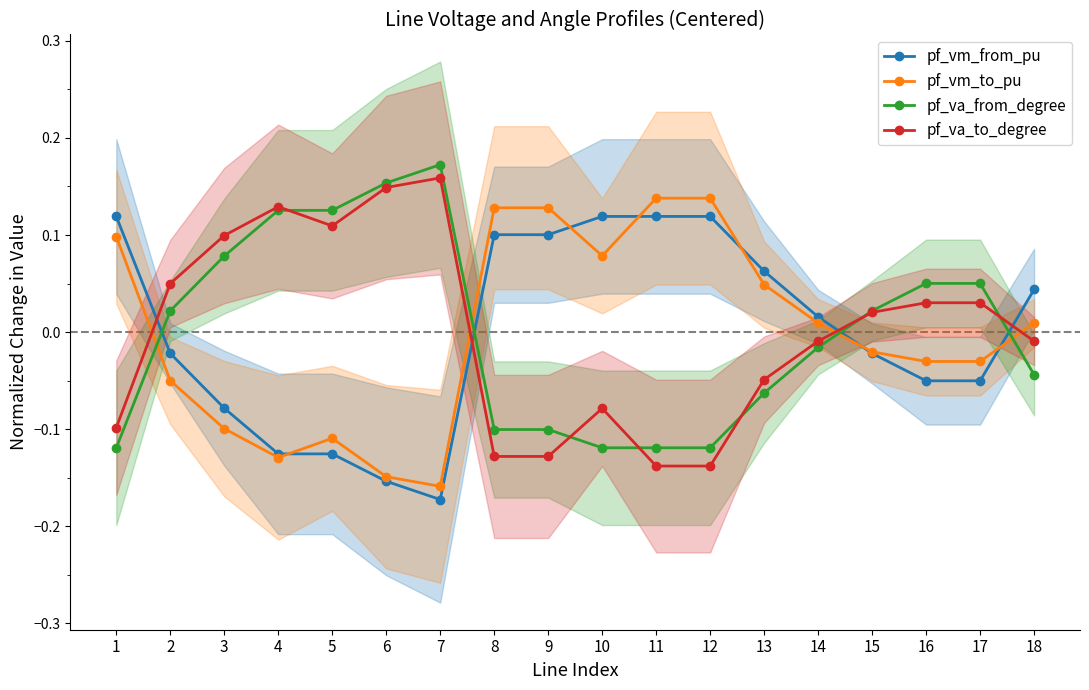

Where does the pf_vm_to_pu series first go above 0?

1